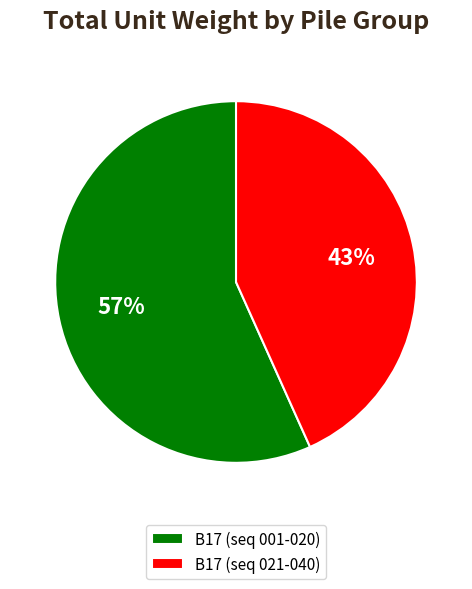

Which has a higher value, B17 (seq 021-040) or B17 (seq 001-020)?

B17 (seq 001-020)